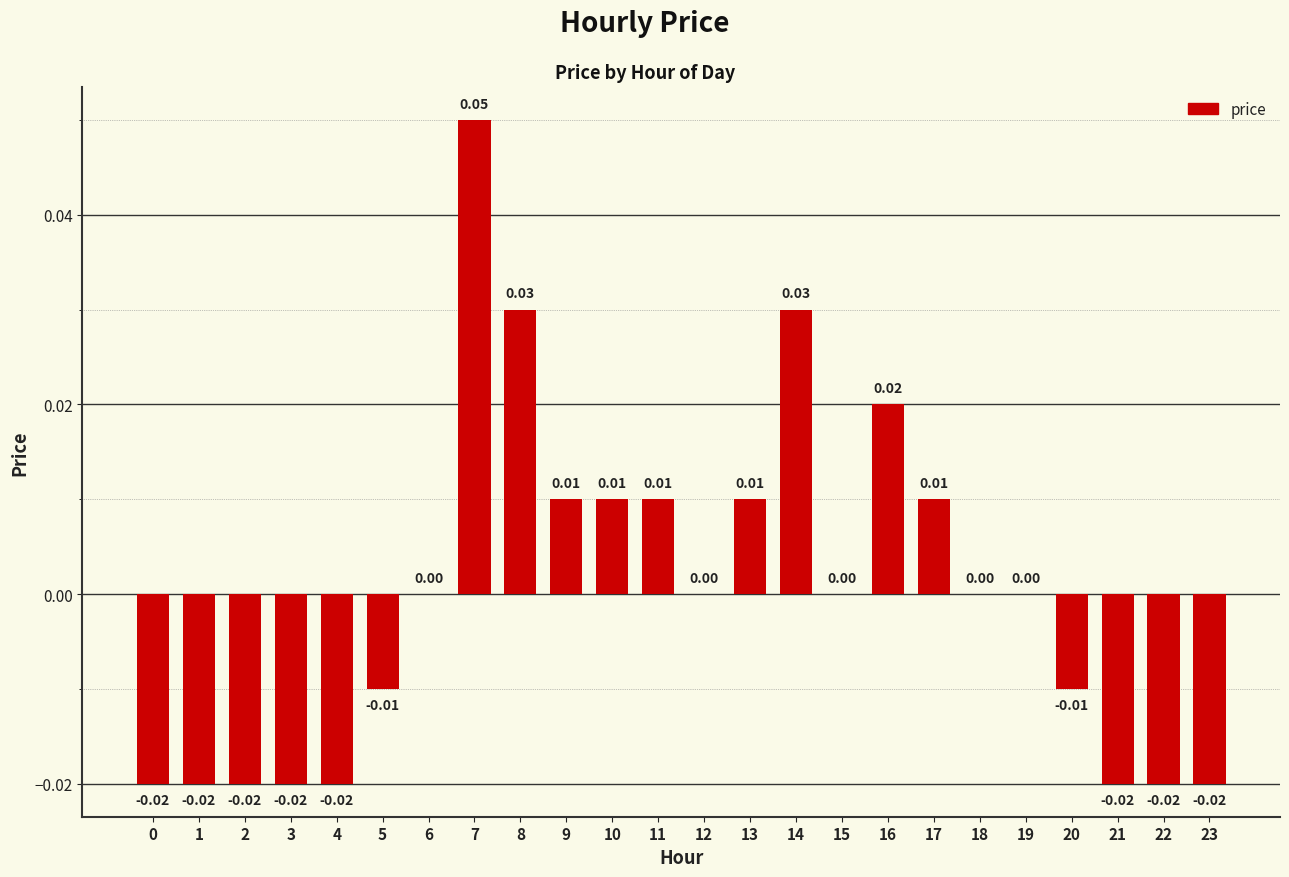

Between 23 and 5, which is larger?

5